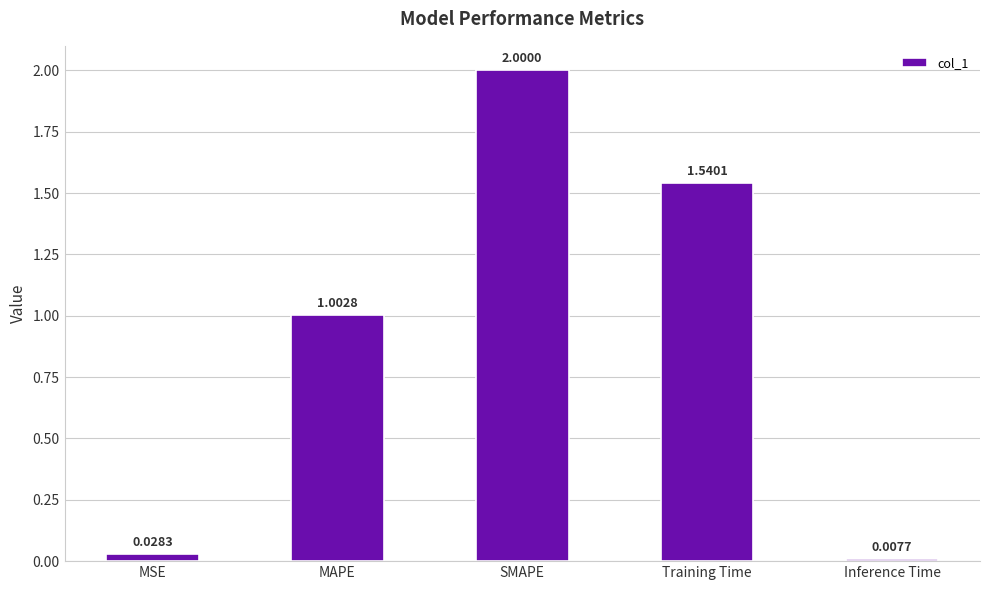

Is it true that the value at SMAPE is 0.8?

False